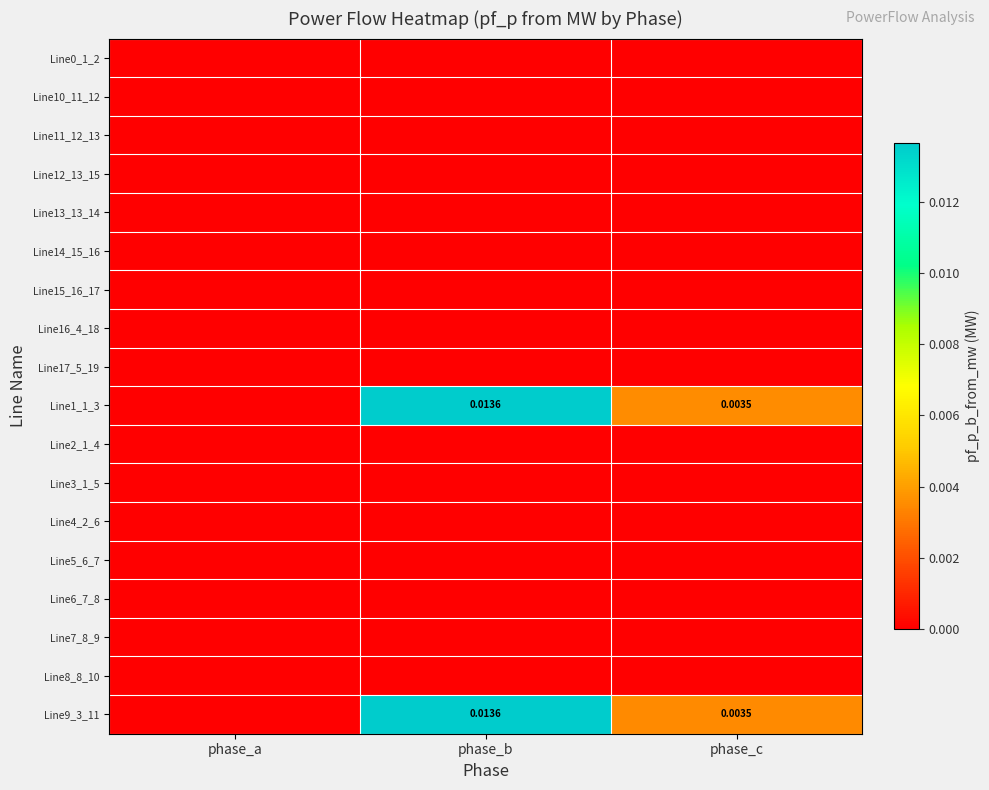

At which category is the sum across all series the highest?

phase_b